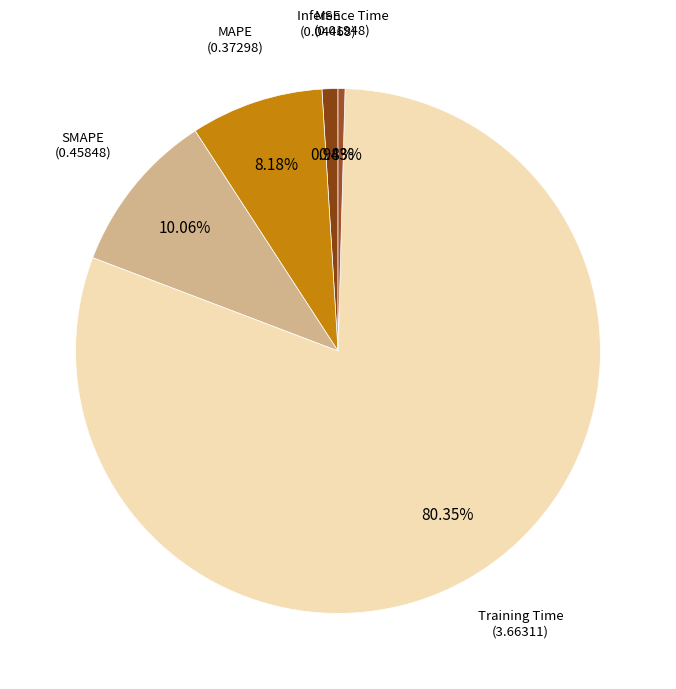

Is there any slice that represents more than half of the pie?

Yes